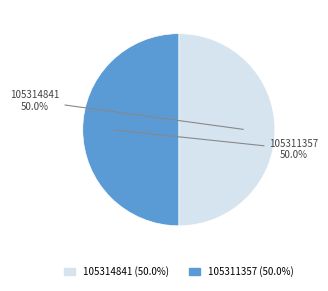

The 105311357 slice represents 50% of the pie. True or false?

True